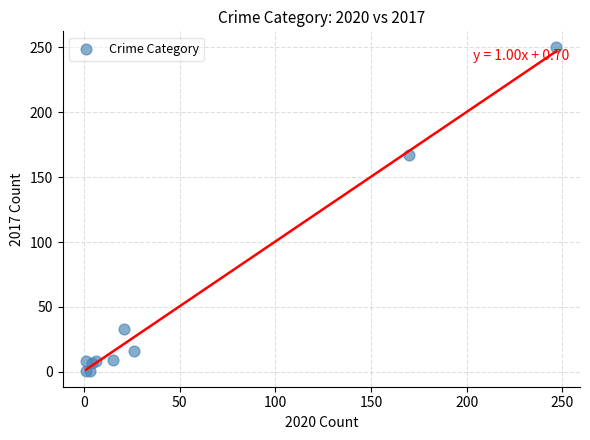

What Y value in the scatter plot is closest to 125?

167